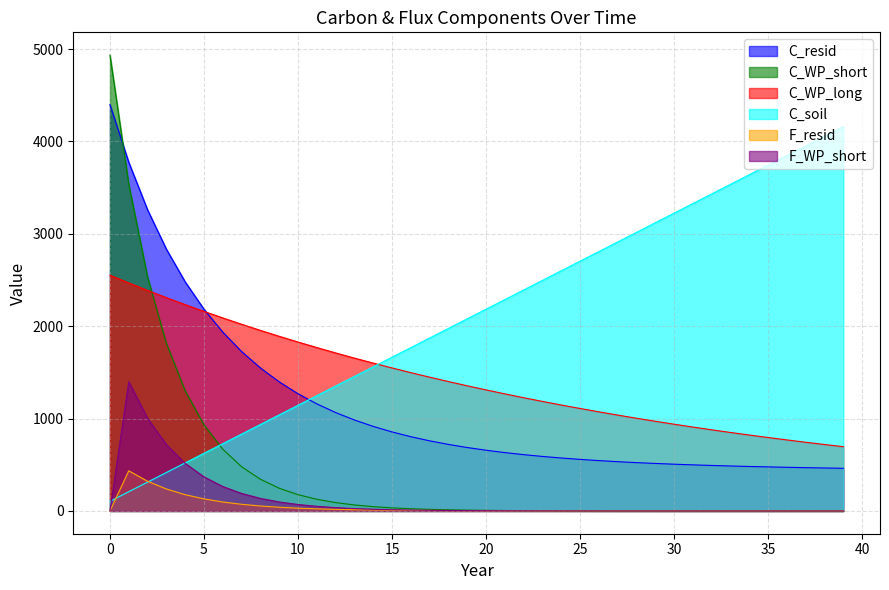

What is the value of the F_WP_short point at the 25th from the left?

0.7